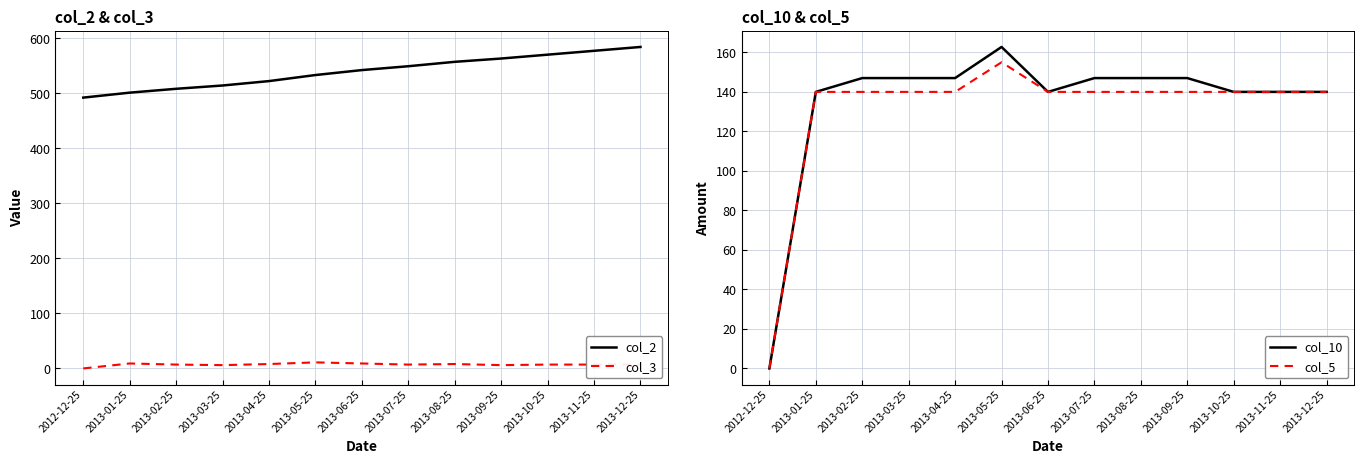

What is the approximate value of col_2 at 2013-04-25?

522